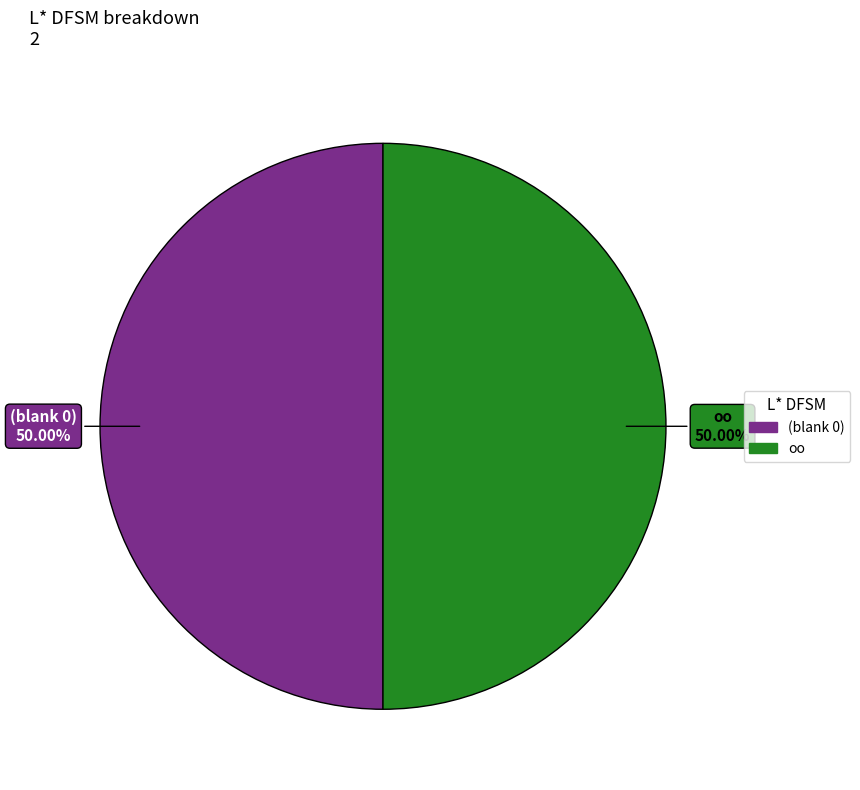

To the nearest percent, what percentage of the pie is oo?

50%